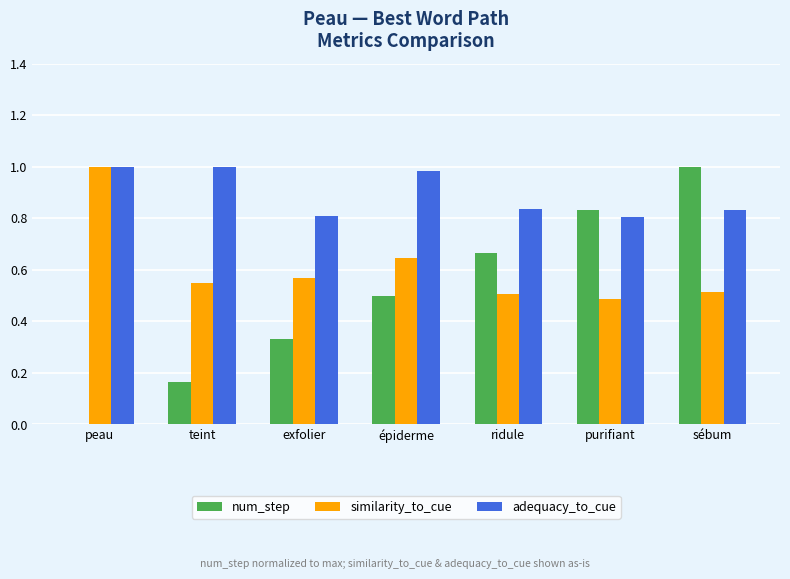

At which label does num_step reach its peak?

sébum